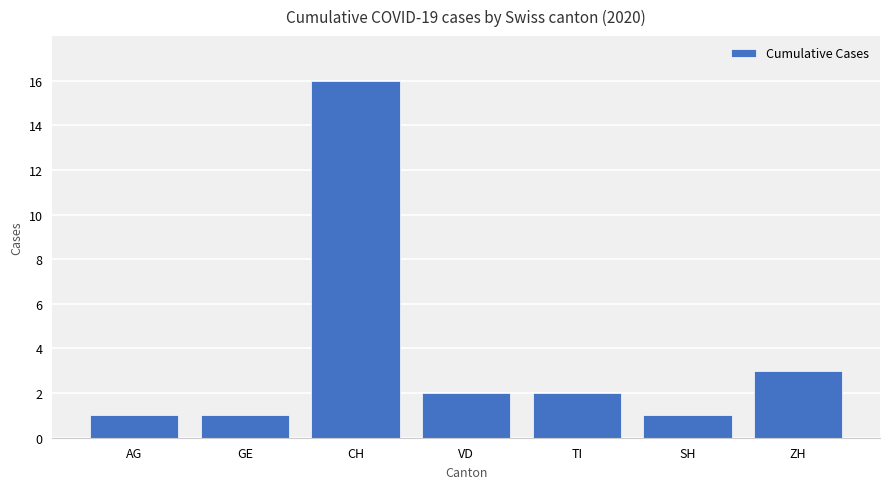

What is the label of the 7th bar from the right?

AG